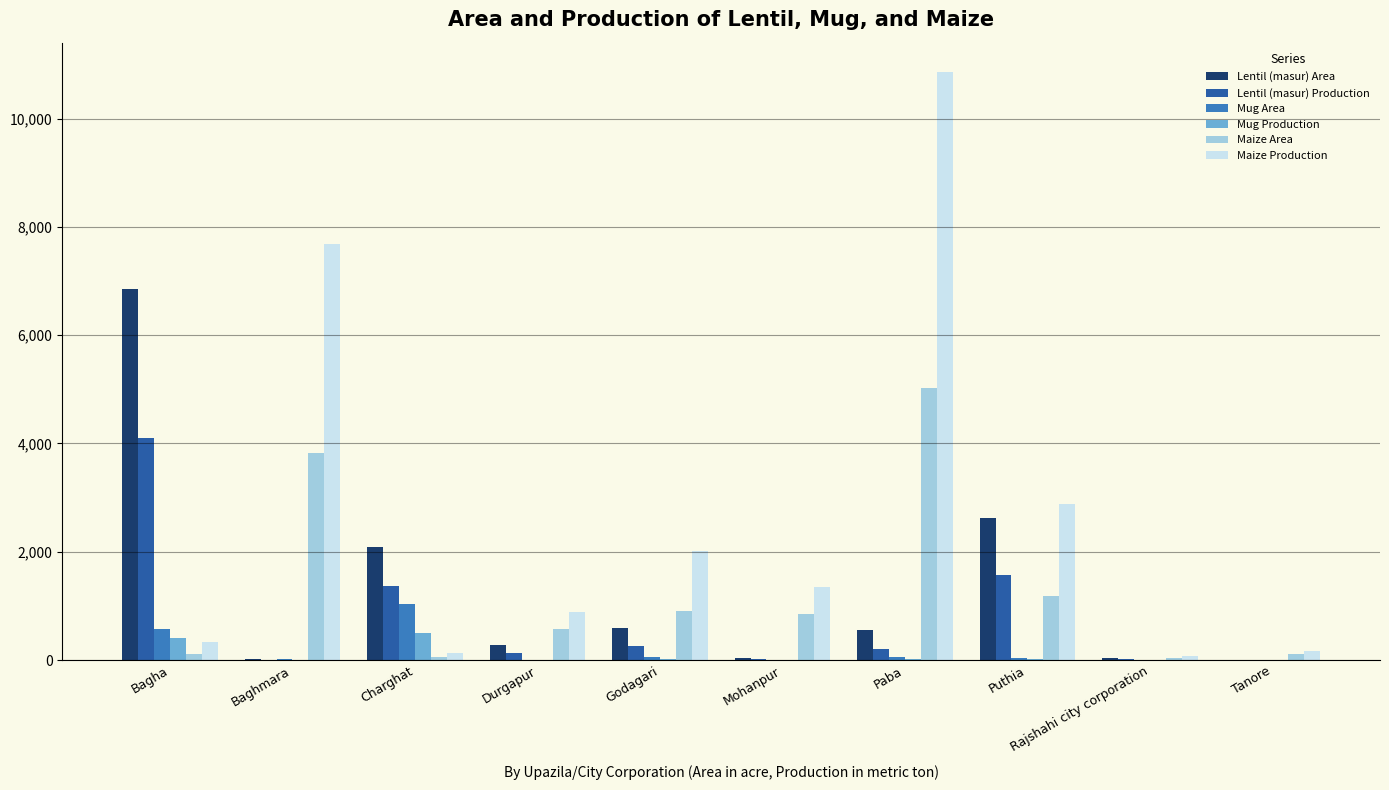

What is the total value across all series at Rajshahi city corporation?

188